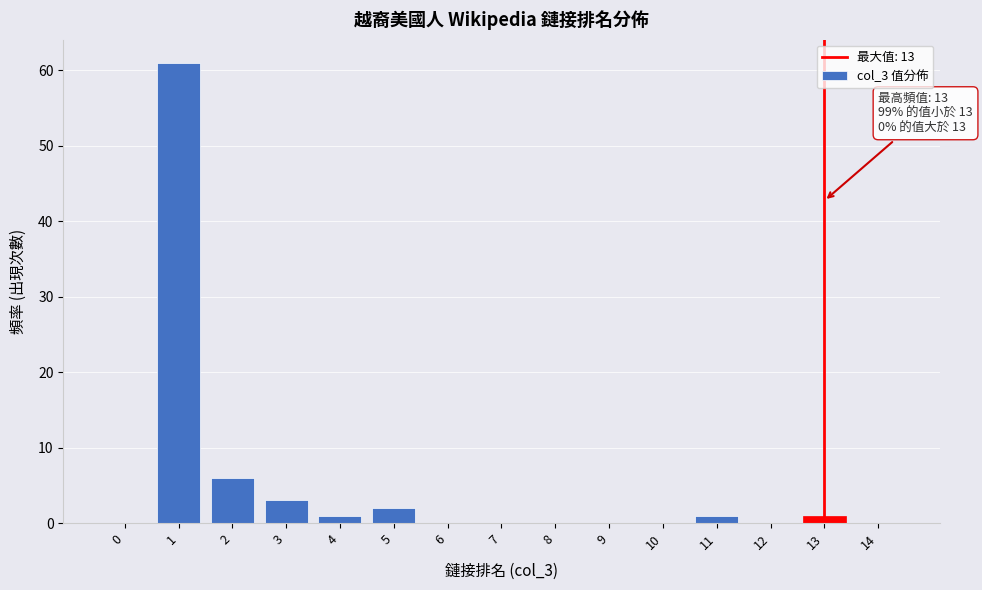

Reading left to right, list all the values displayed in this chart.

0=0	1=61	2=6	3=3	4=1	5=2	6=0	7=0	8=0	9=0	10=0	11=1	12=0	13=1	14=0